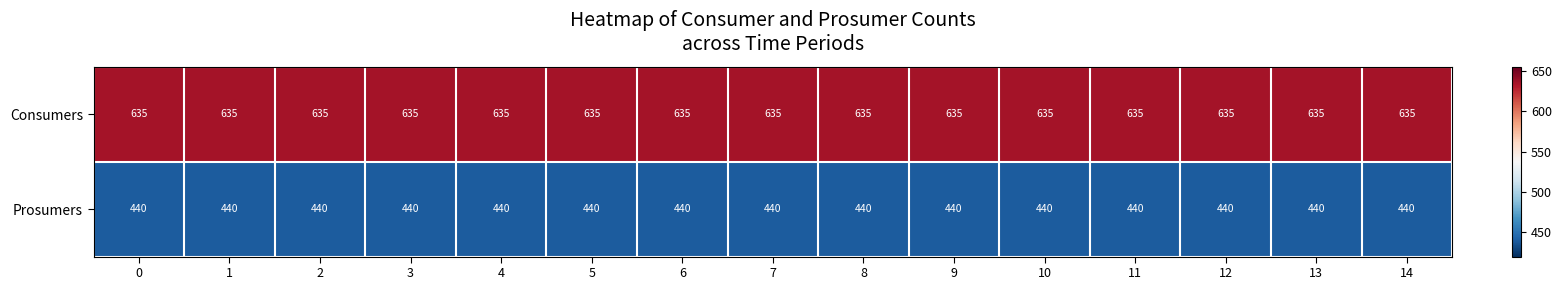

At how many categories does at least one series exceed 556?

15